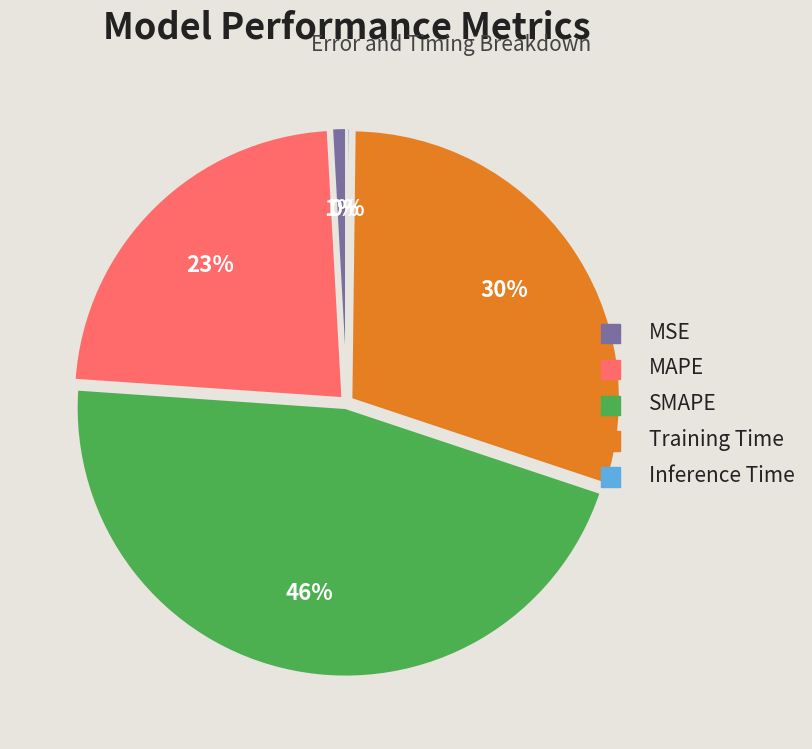

Between MAPE and Training Time, which is larger?

Training Time